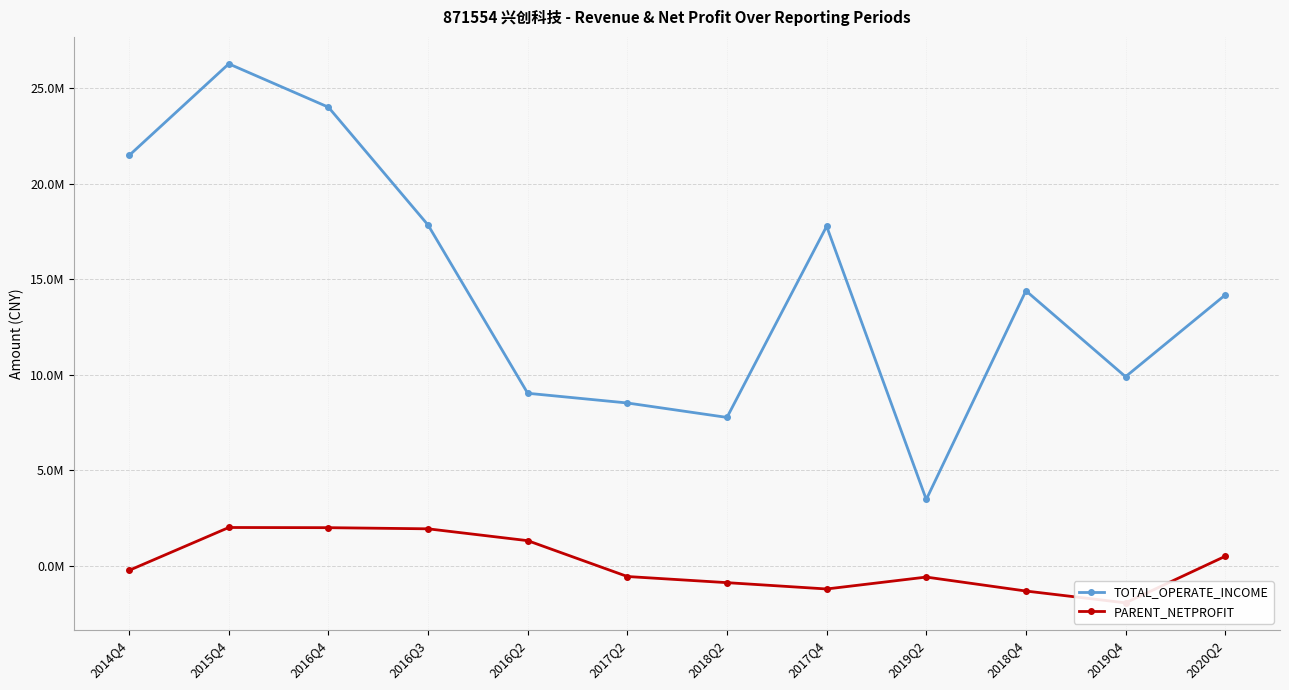

What is the sum of all PARENT_NETPROFIT values?

939672.5